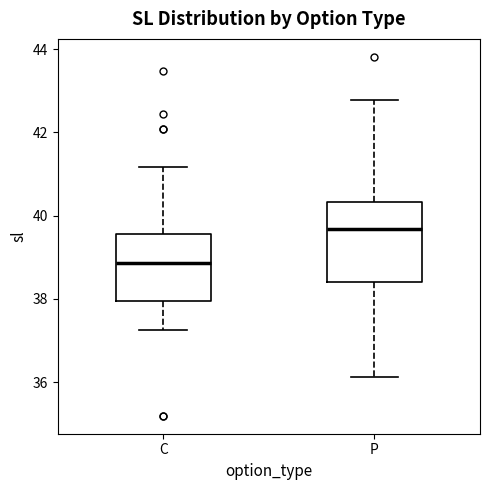

Where does the lower whisker of the box for P end on the y-axis? The values are not printed on the chart, so give them approximately, as read against the axis.

36.2